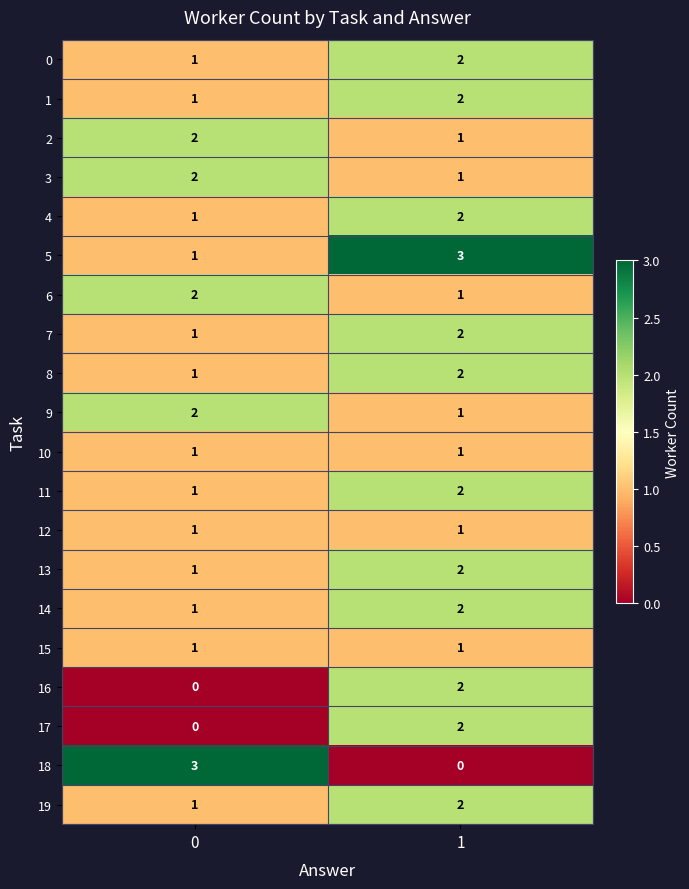

Which series has the largest range (max minus min)?

18